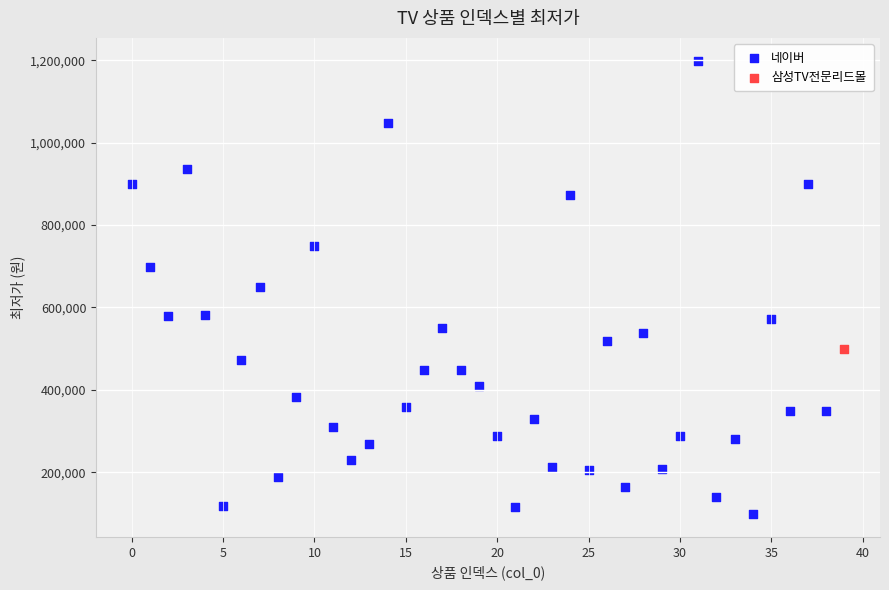

What are all the series names shown in the legend?

네이버, 삼성TV전문리드몰